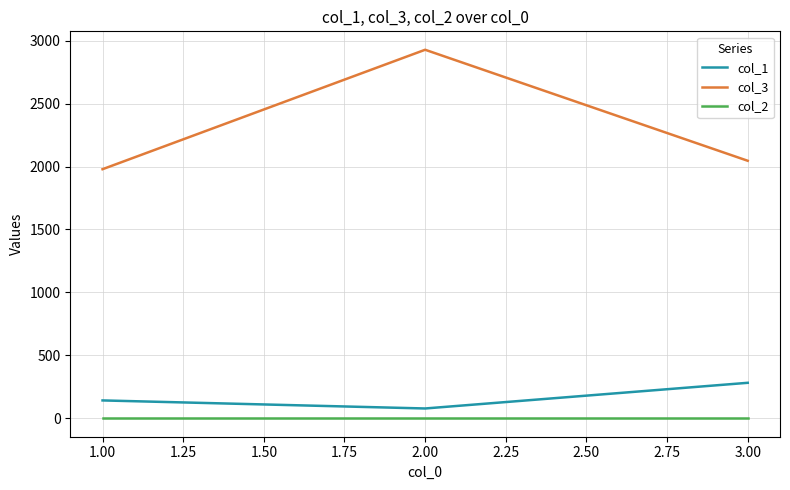

Which series has the widest spread of values?

col_3